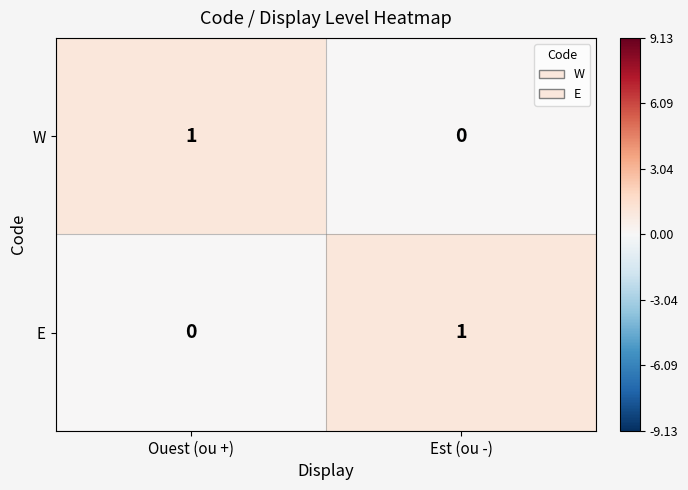

Reading left to right, what are all the values shown in this chart?

W: 1	0
E: 0	1